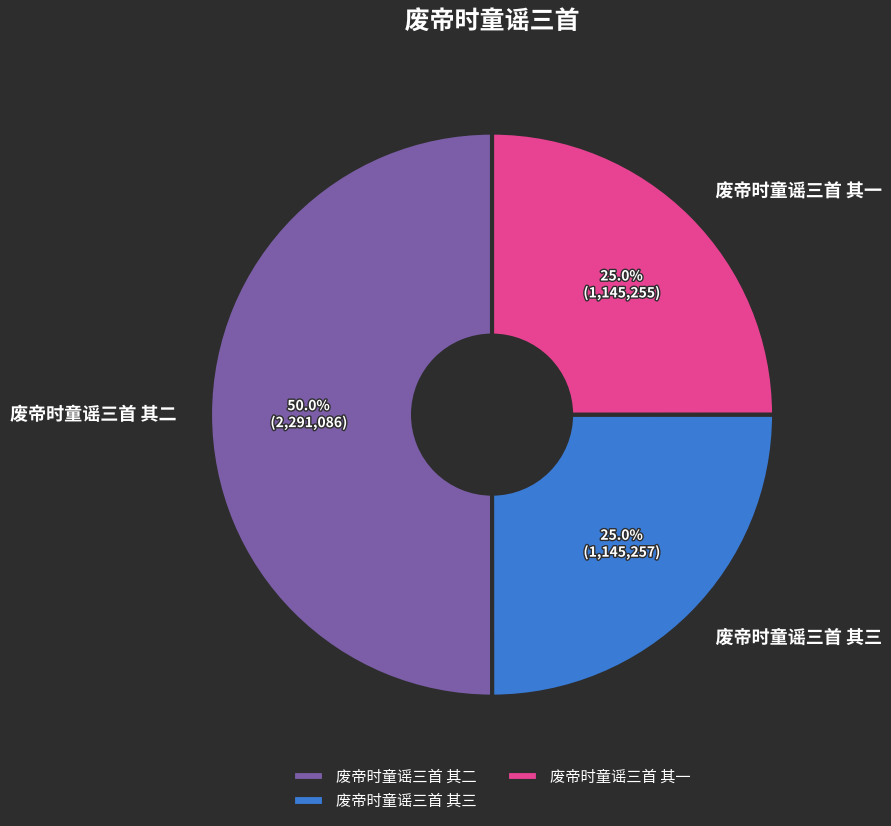

The 废帝时童谣三首 其一 slice represents 25% of the pie. True or false?

True